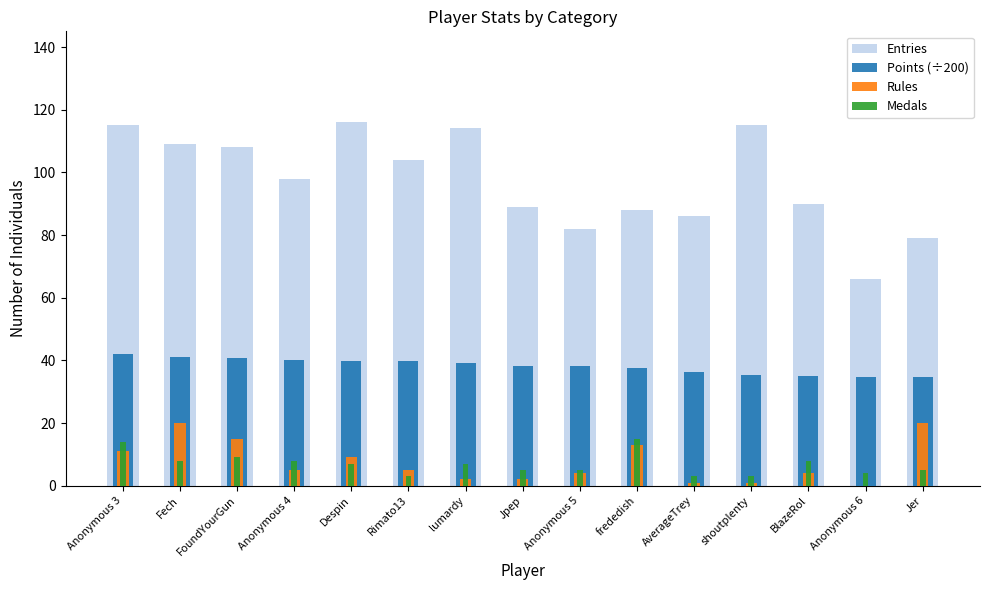

Between Anonymous 3 and Anonymous 6, which is larger?

Anonymous 3